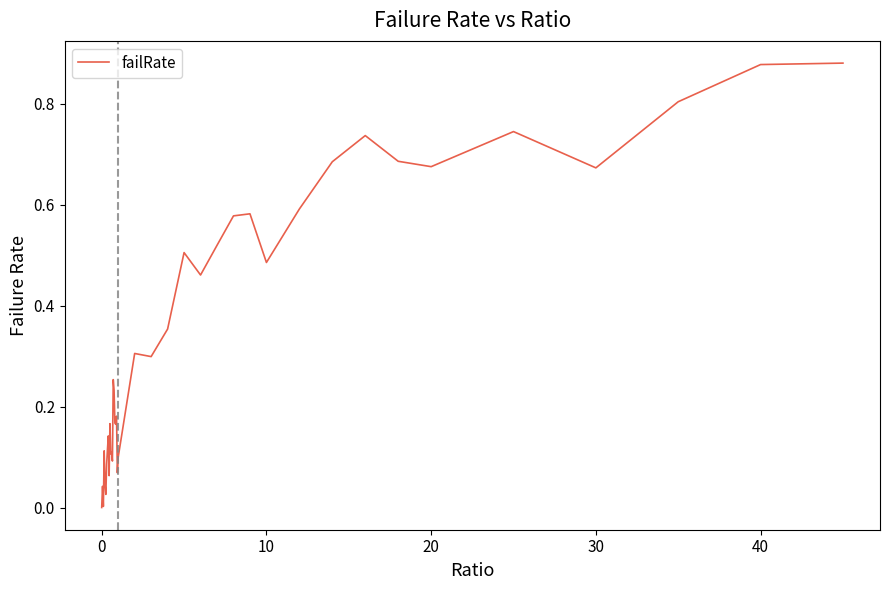

What is the greatest value displayed?

0.9